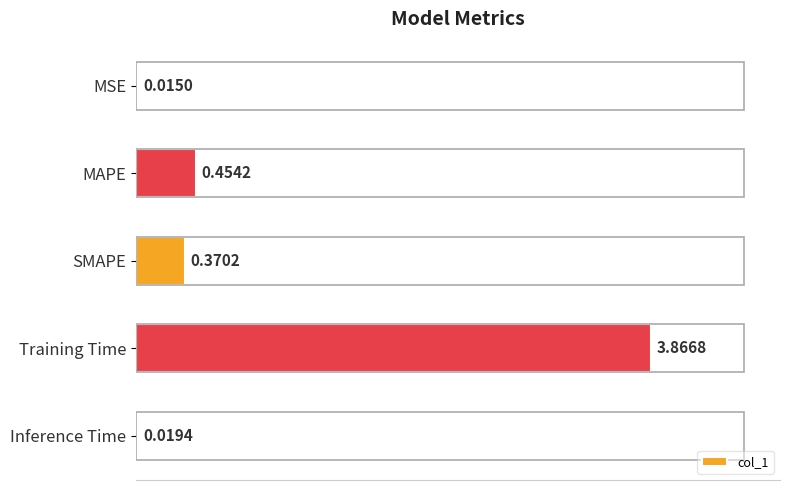

Rank the categories by value from lowest to highest.

MSE, Inference Time, SMAPE, MAPE, Training Time